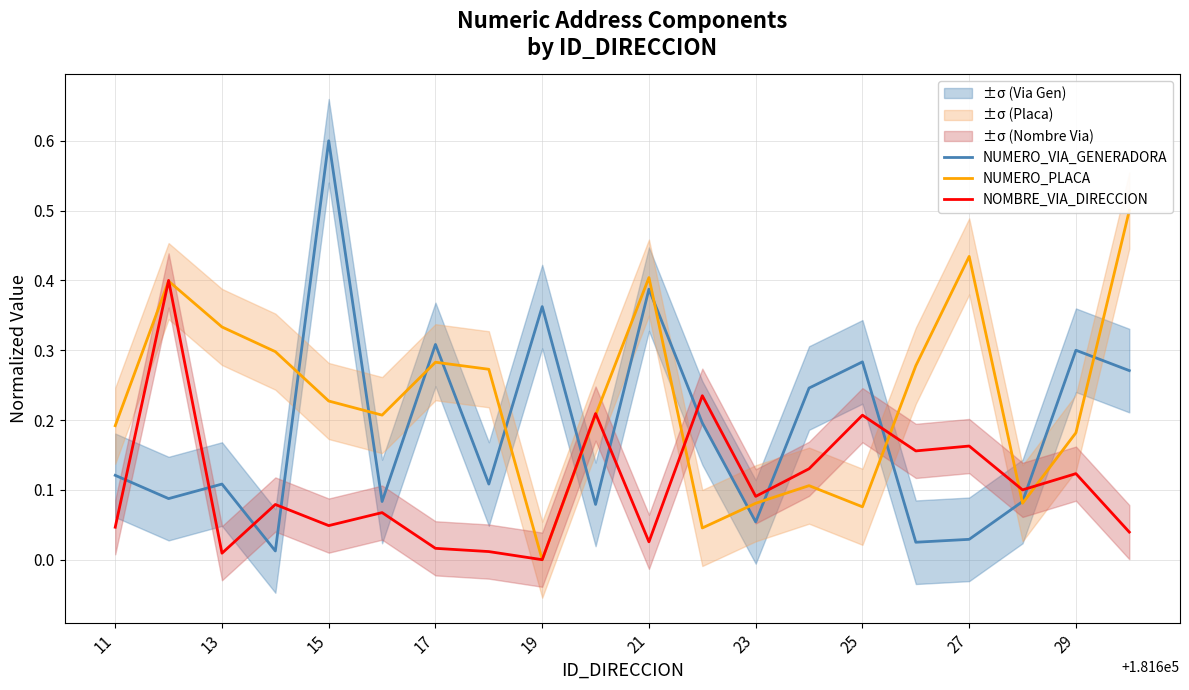

The value of NOMBRE_VIA_DIRECCION at 29 is 0.4. True or false?

False